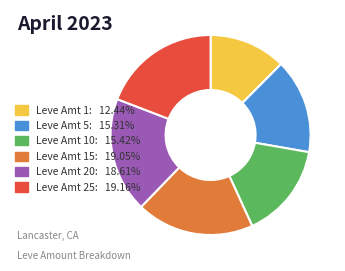

Is the sum of Leve Amt 20: 18.61% and Leve Amt 15: 19.05% greater than half?

No